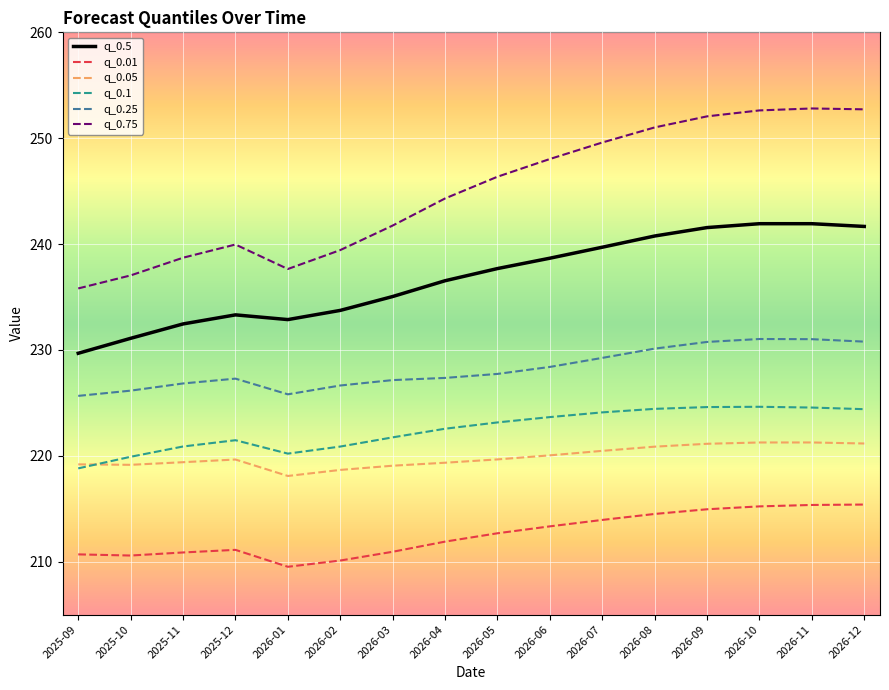

The value of q_0.05 at 2026-09 is 288.5. True or false?

False